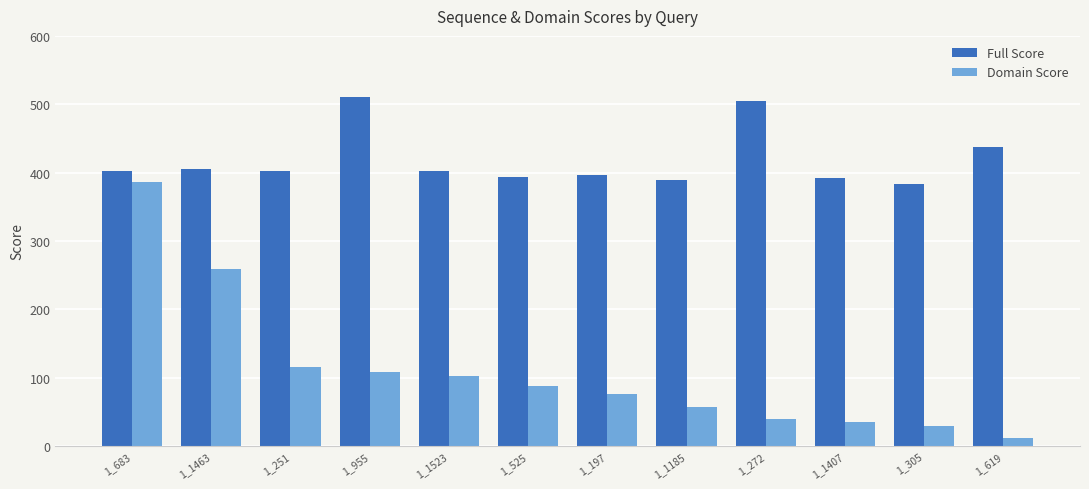

What is the sum of all Domain Score values?

1305.5